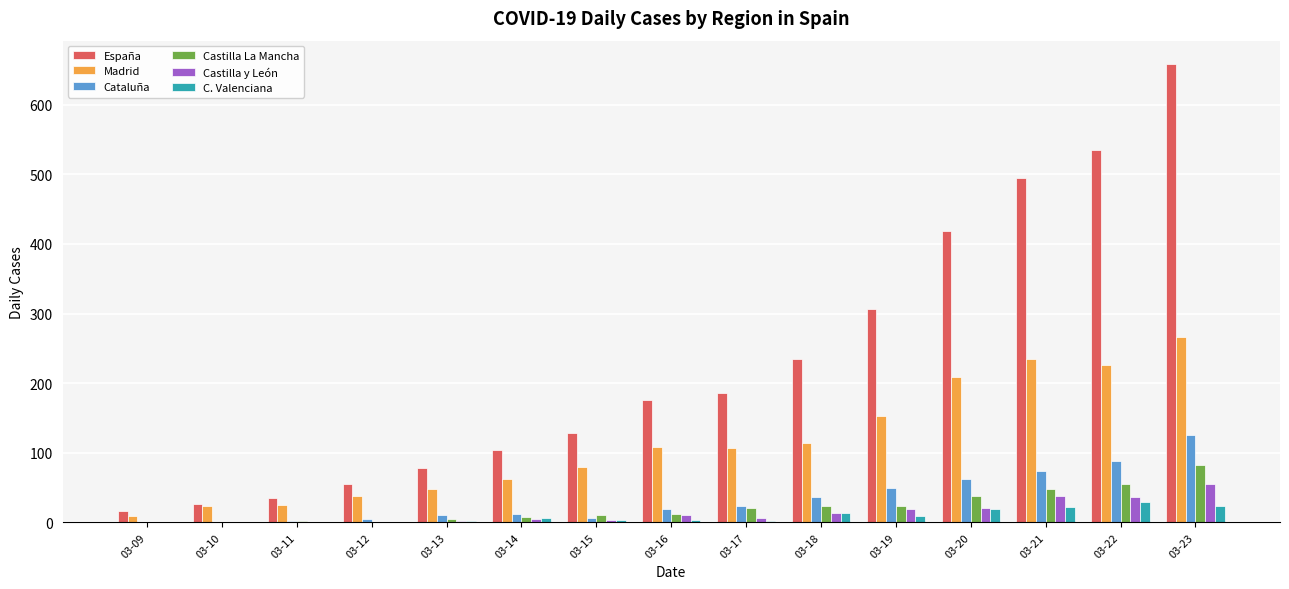

The value of España at 03-14 is 104. True or false?

True